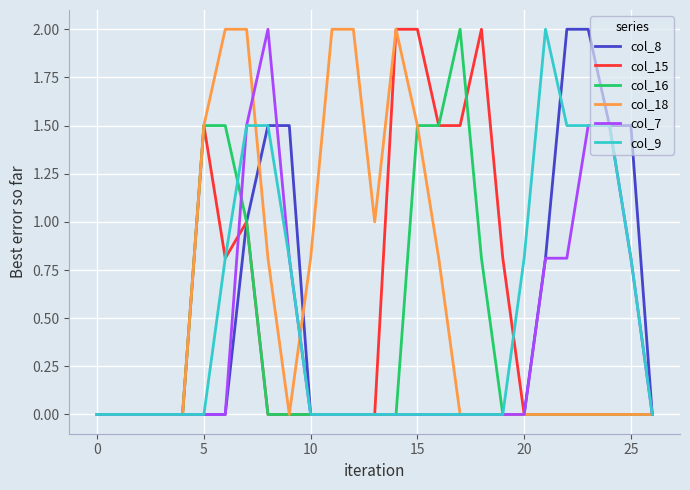

Which series has the largest total across all categories?

col_18